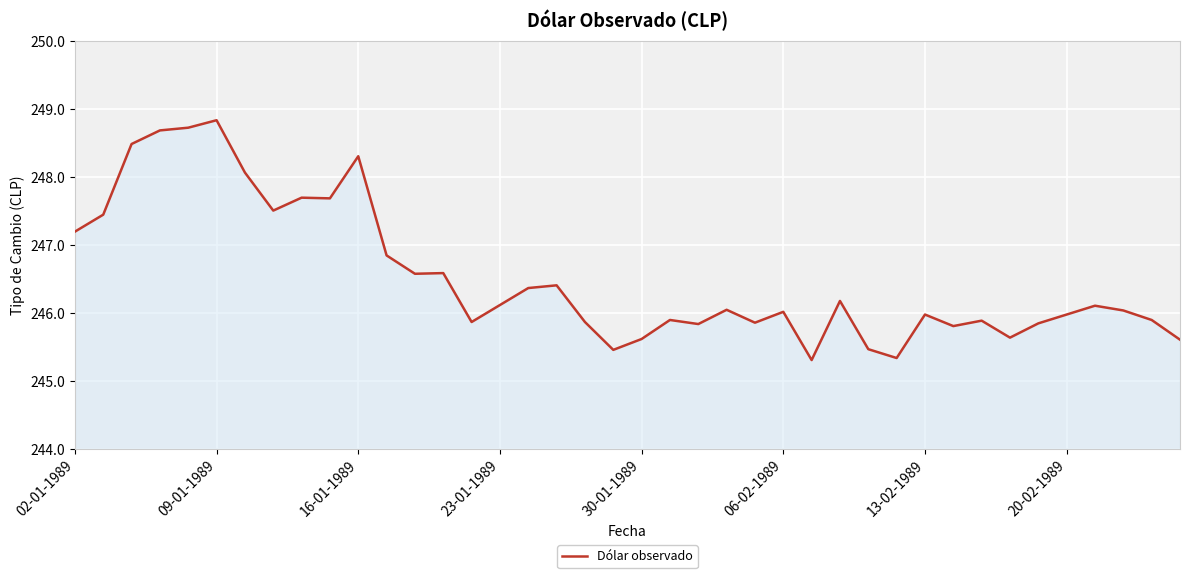

What is the greatest value displayed?

248.8